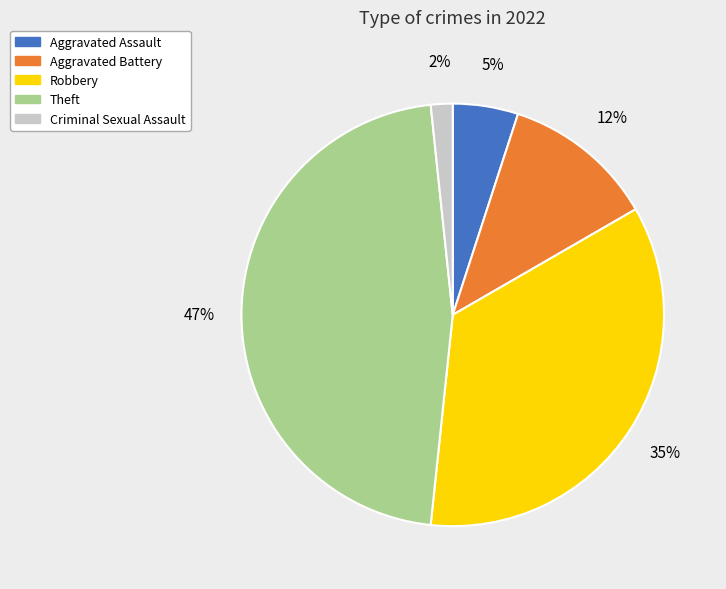

How many slices are in this pie chart?

5